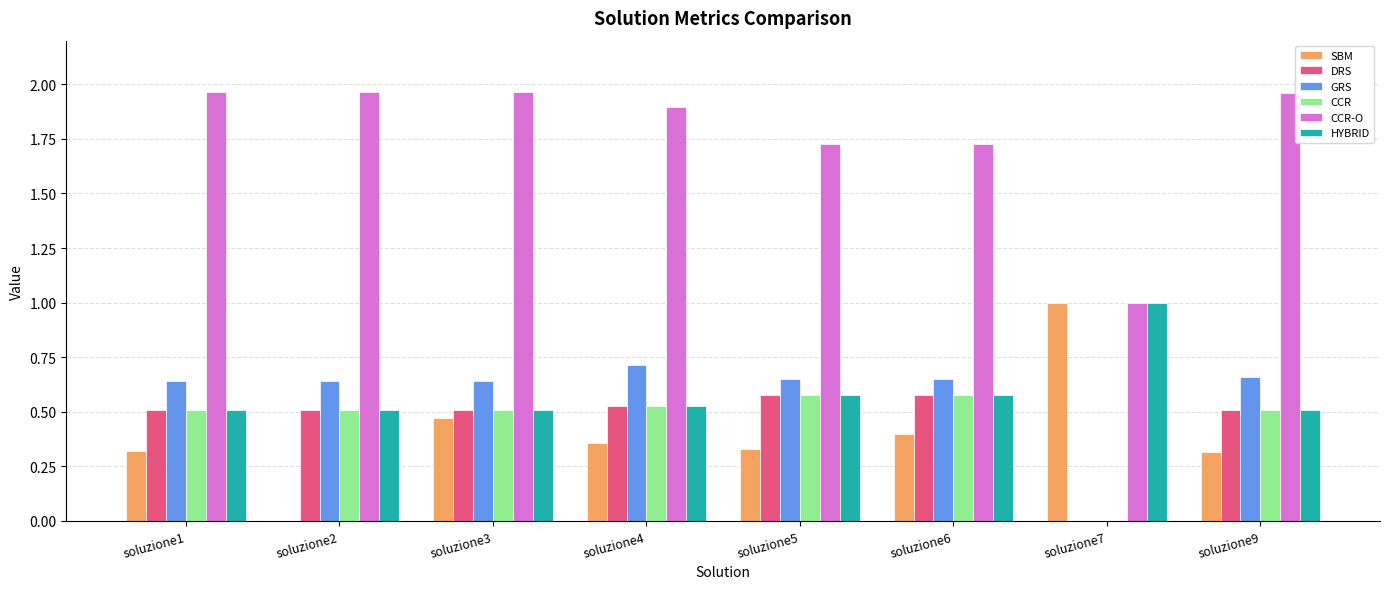

How many groups of bars are there?

8